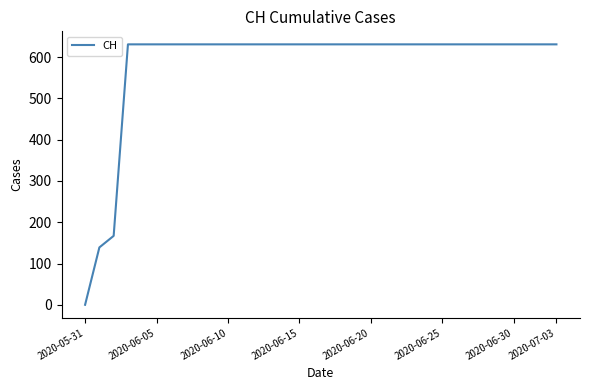

What is the greatest value displayed?

631